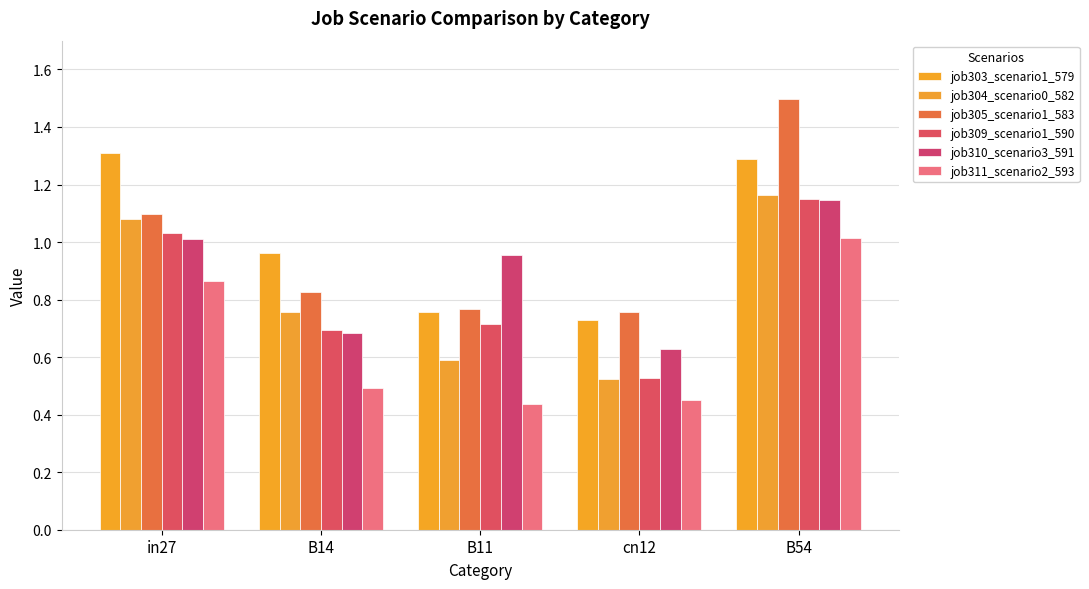

What is the value of the job303_scenario1_579 bar at the 5th from the left?

1.3